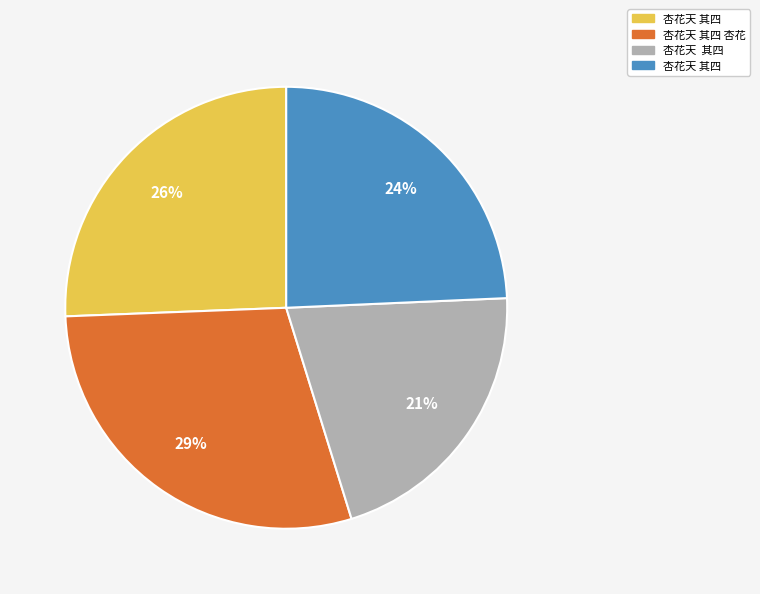

To the nearest percent, what is the difference between the largest and smallest slice percentages?

8%